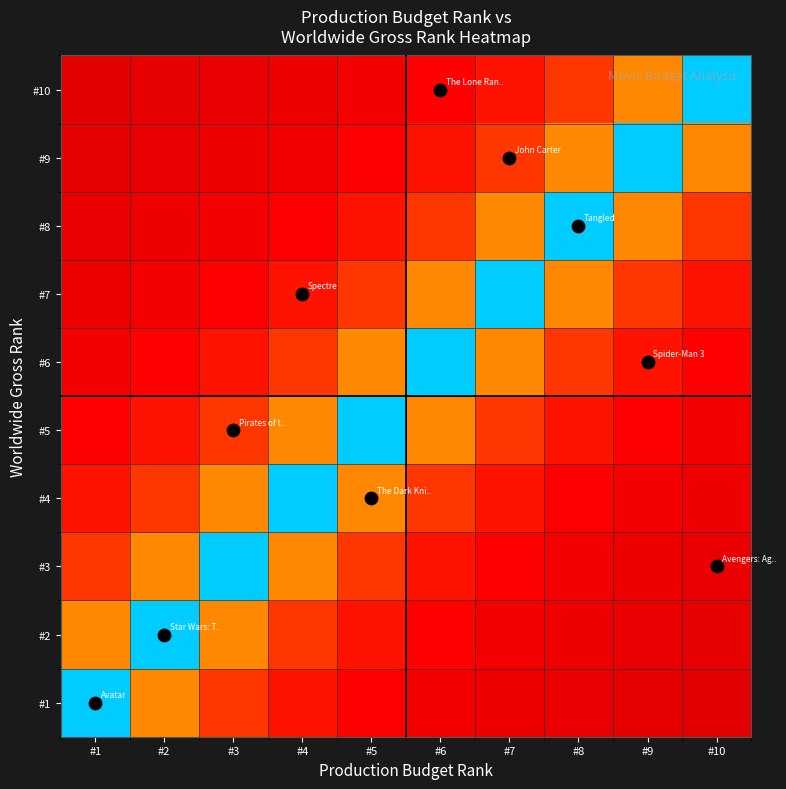

Which series has the largest range (max minus min)?

#1